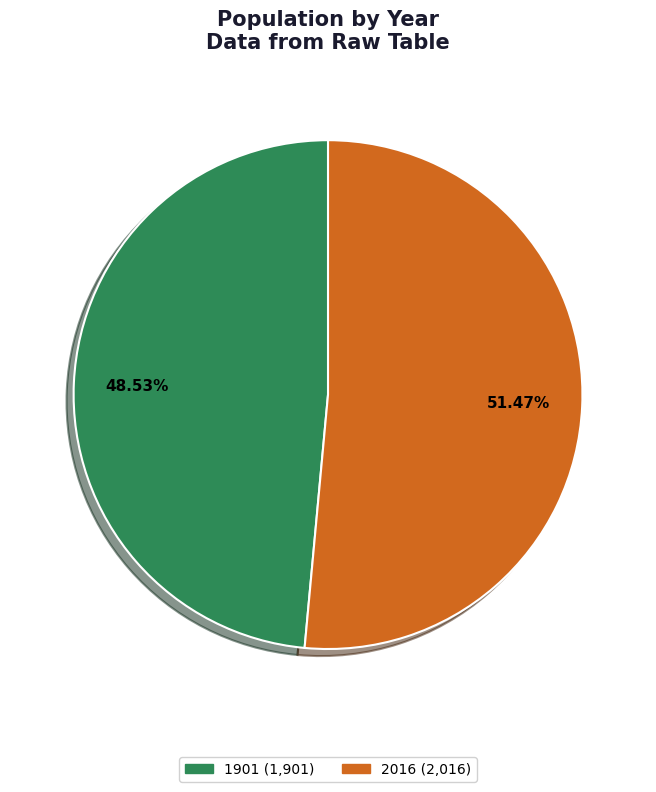

Which category accounts for the majority?

2016